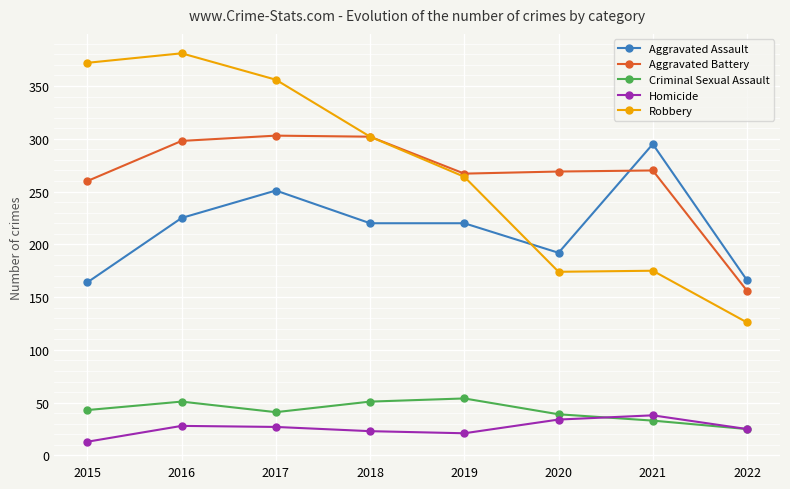

Which series has the largest range (max minus min)?

Robbery